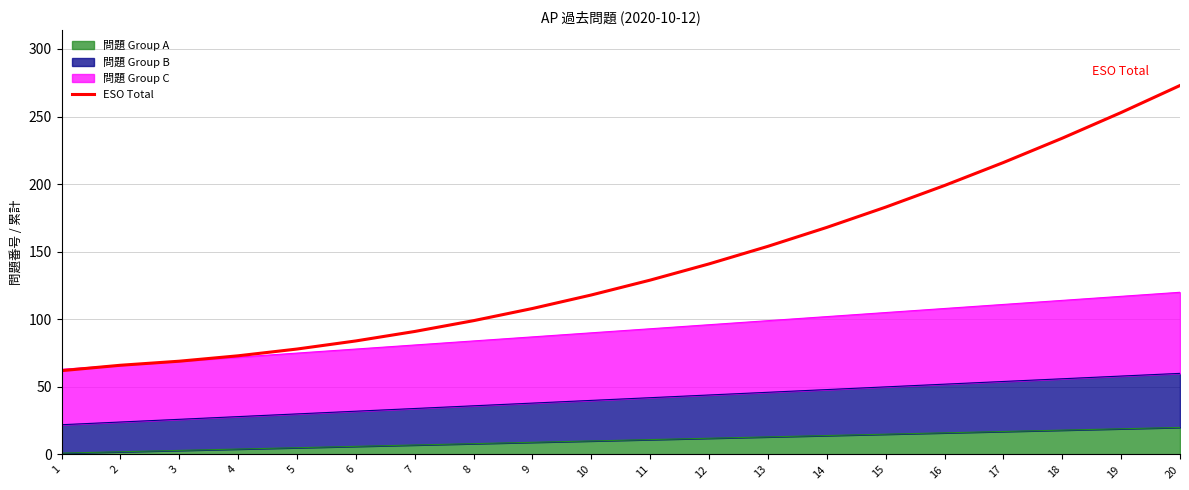

Is it true that the value at 1 is 30?

False